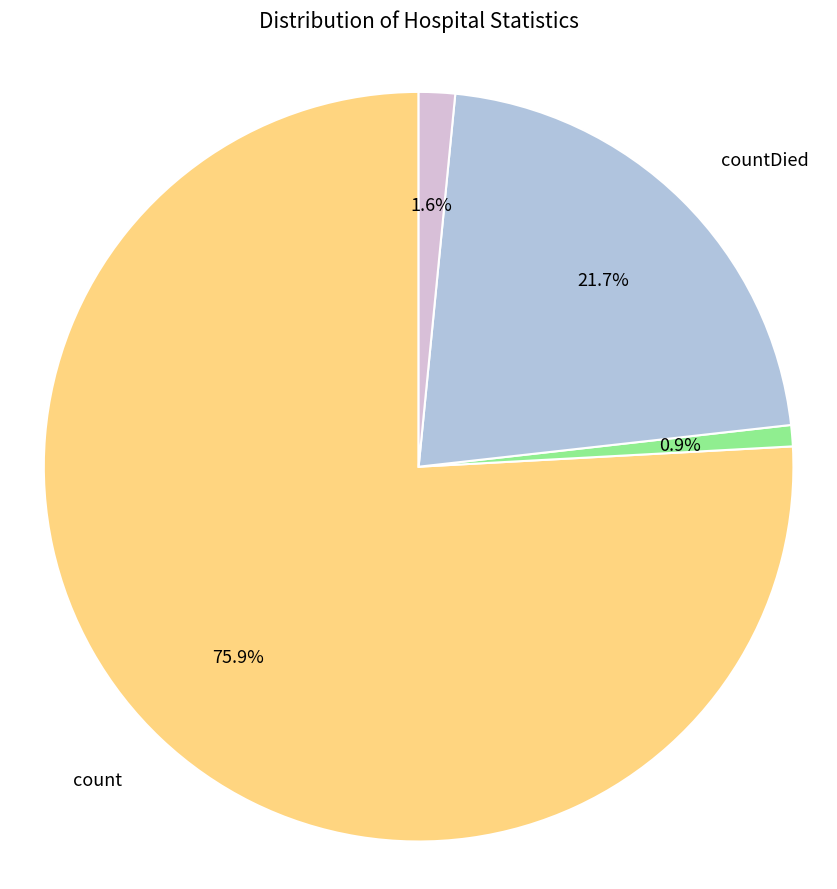

Is there a majority slice in this chart?

Yes